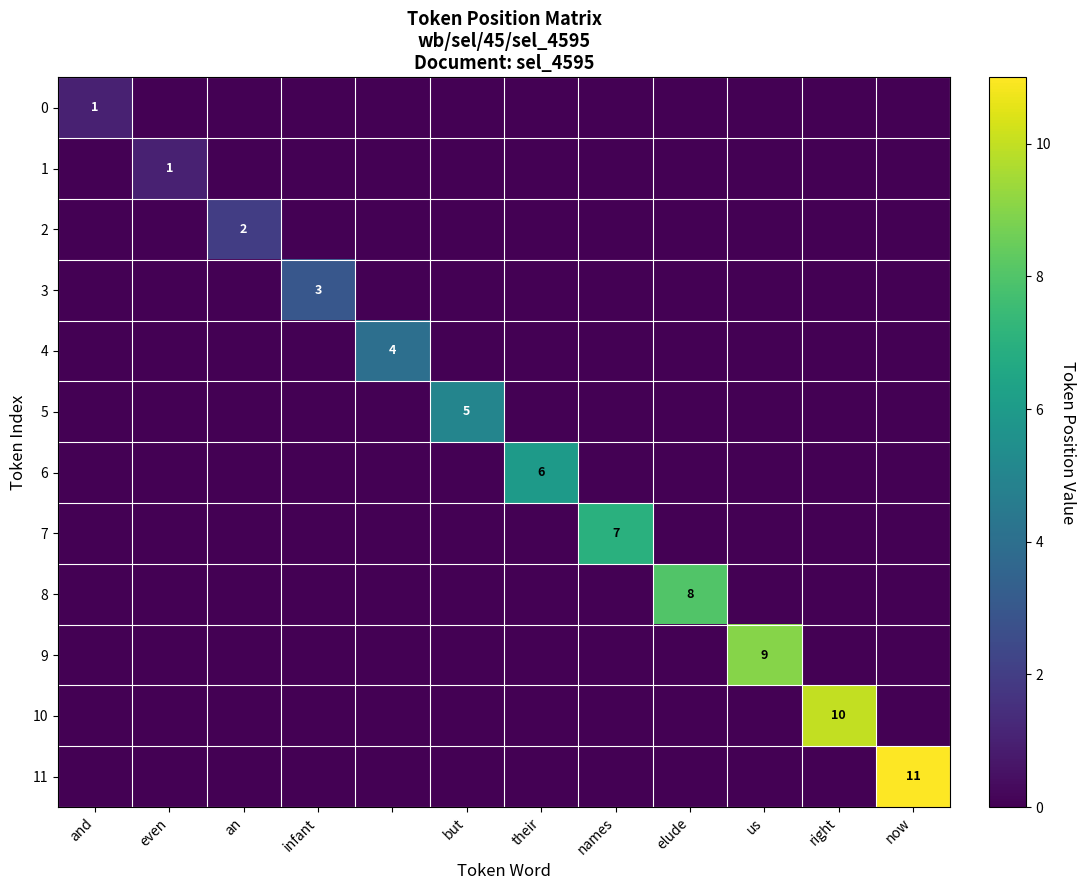

At which category is the sum across all series the highest?

now